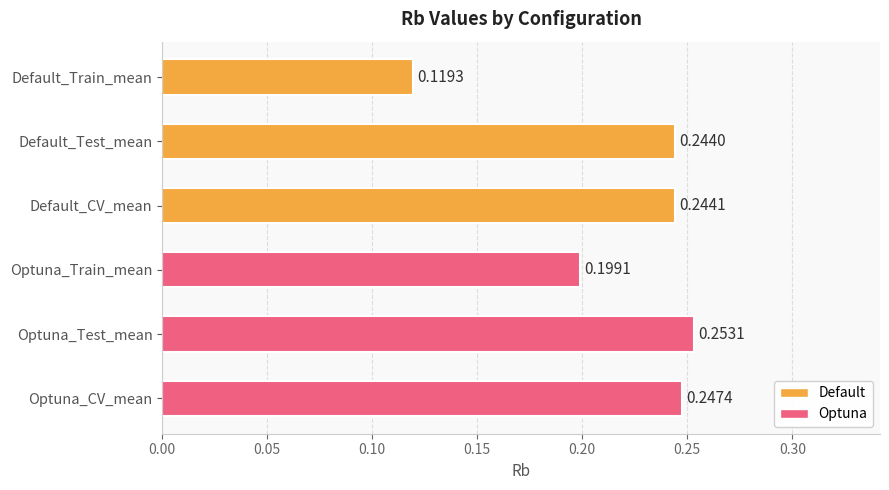

Does the chart contain stacked bars?

No